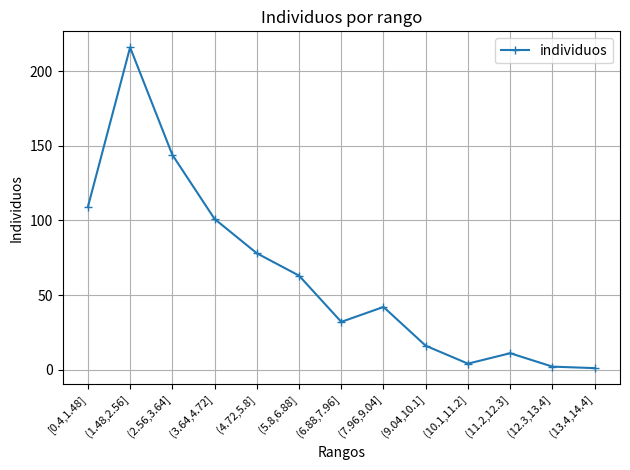

At which category does the data reach its first local valley?

(6.88,7.96]